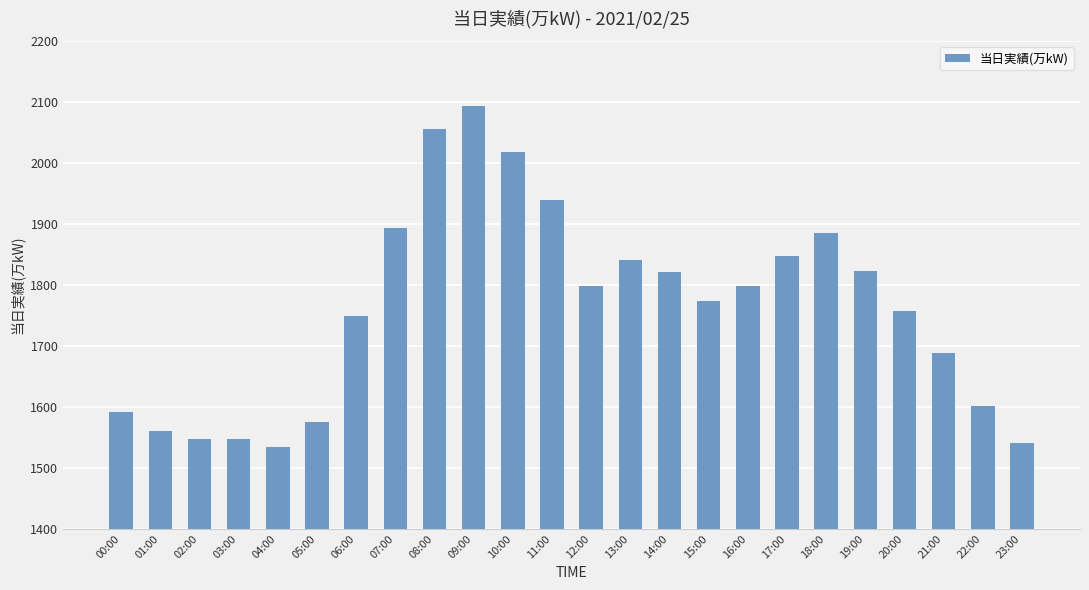

What is the label of the 1st bar from the right?

23:00